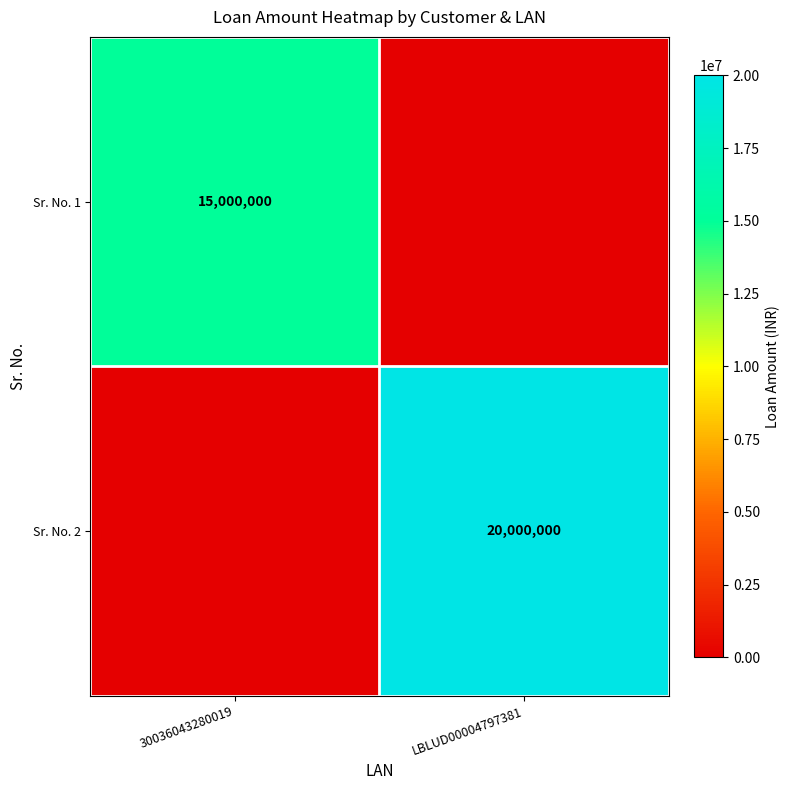

True or false: Sr. No. 2 has a value of 20000000 at LBLUD00004797381.

True